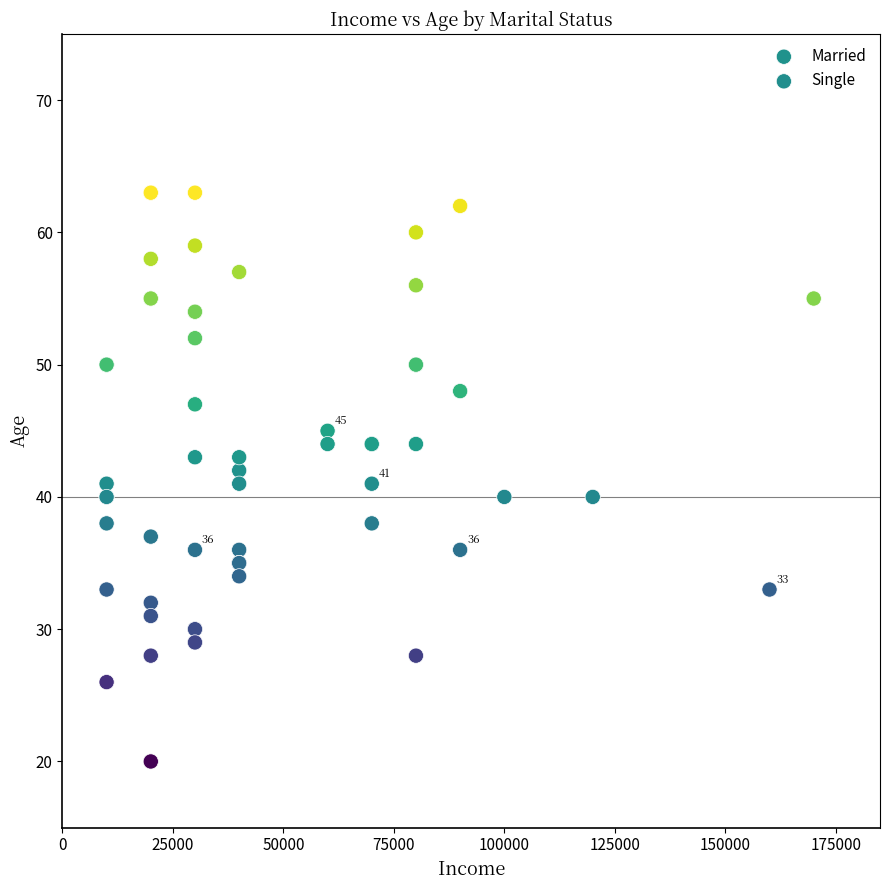

Which series reaches the minimum Y coordinate?

Married